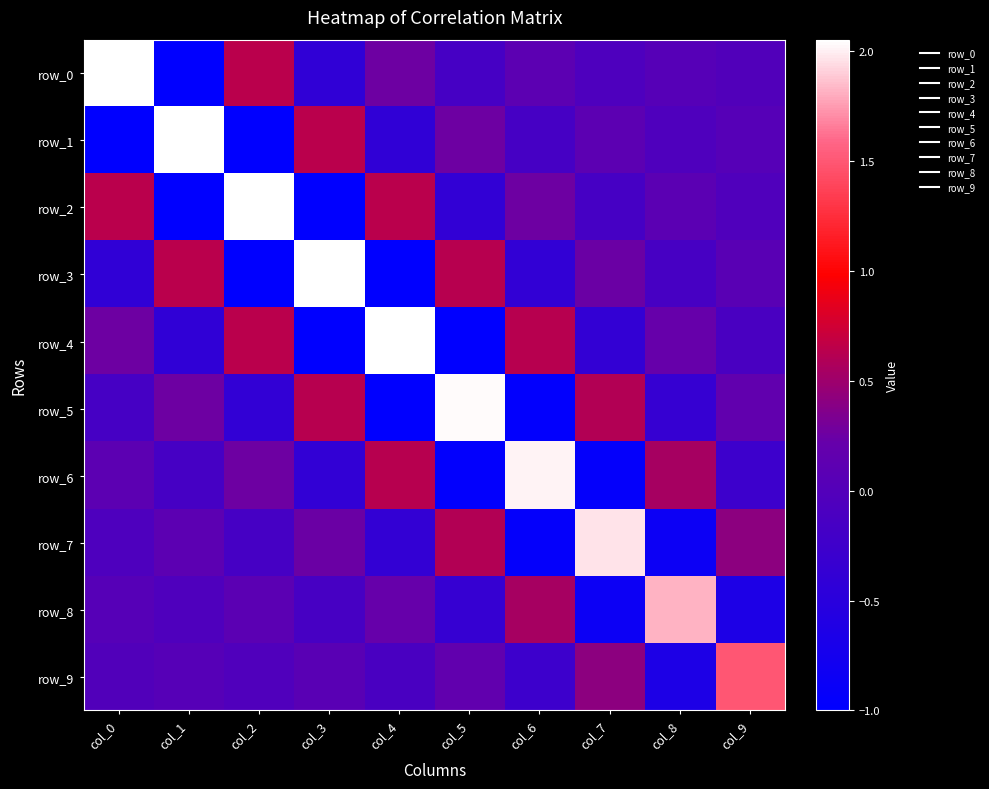

How many categories are shown in the chart?

10